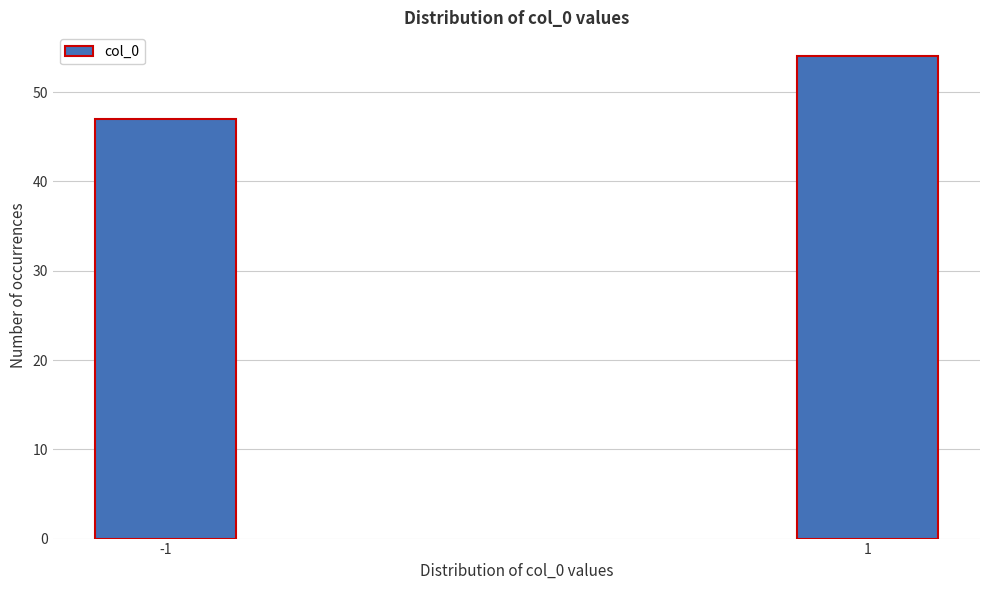

Reading right to left, transcribe all the data shown in this chart.

54	47